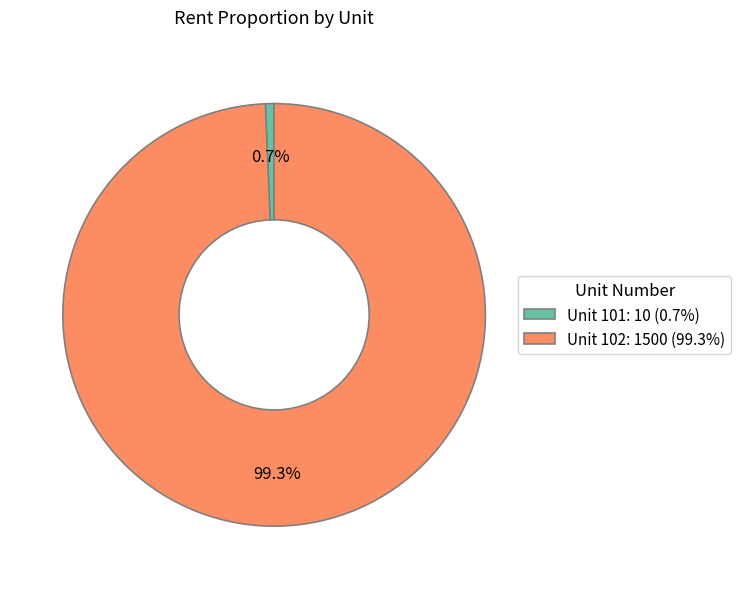

What is the ratio of the value at Unit 102: 1500 (99.3%) to the value at Unit 101: 10 (0.7%)?

150.0